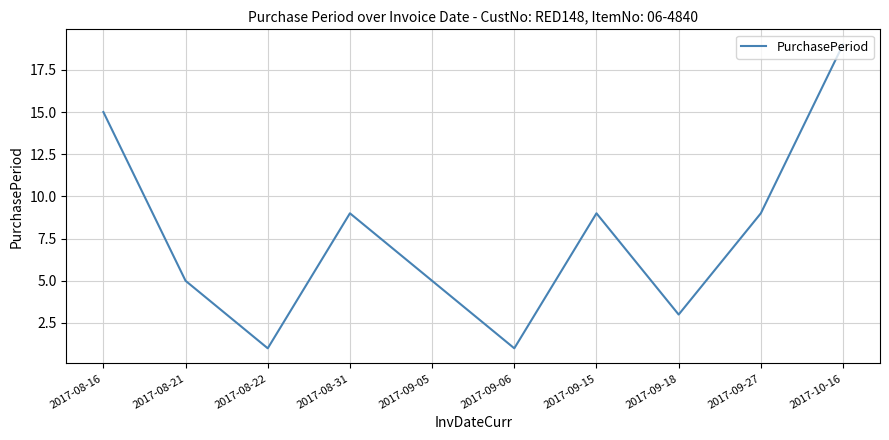

The chart shows a value of 15 at 2017-09-15. True or false?

False